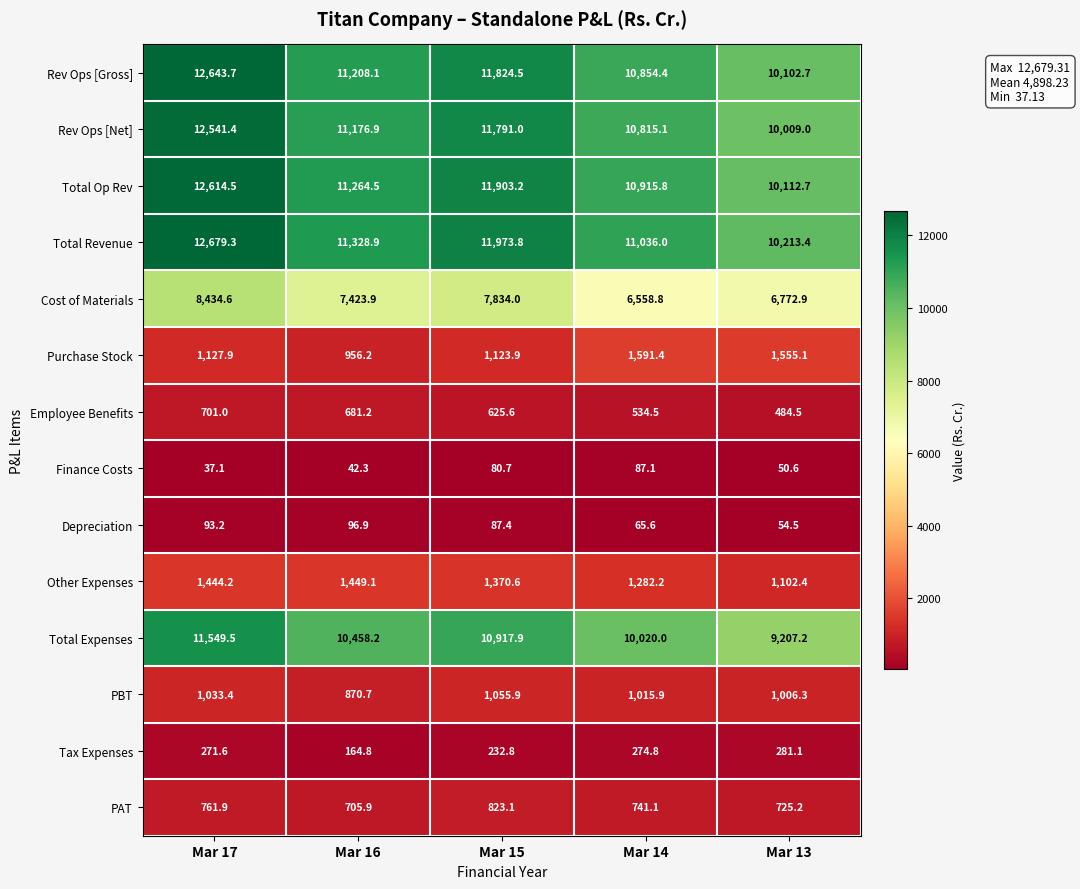

Which series has the widest spread of values?

Rev Ops [Gross]